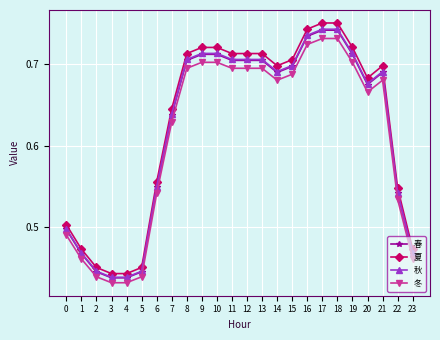

Count the 冬 values in the range 0 to 1.

24